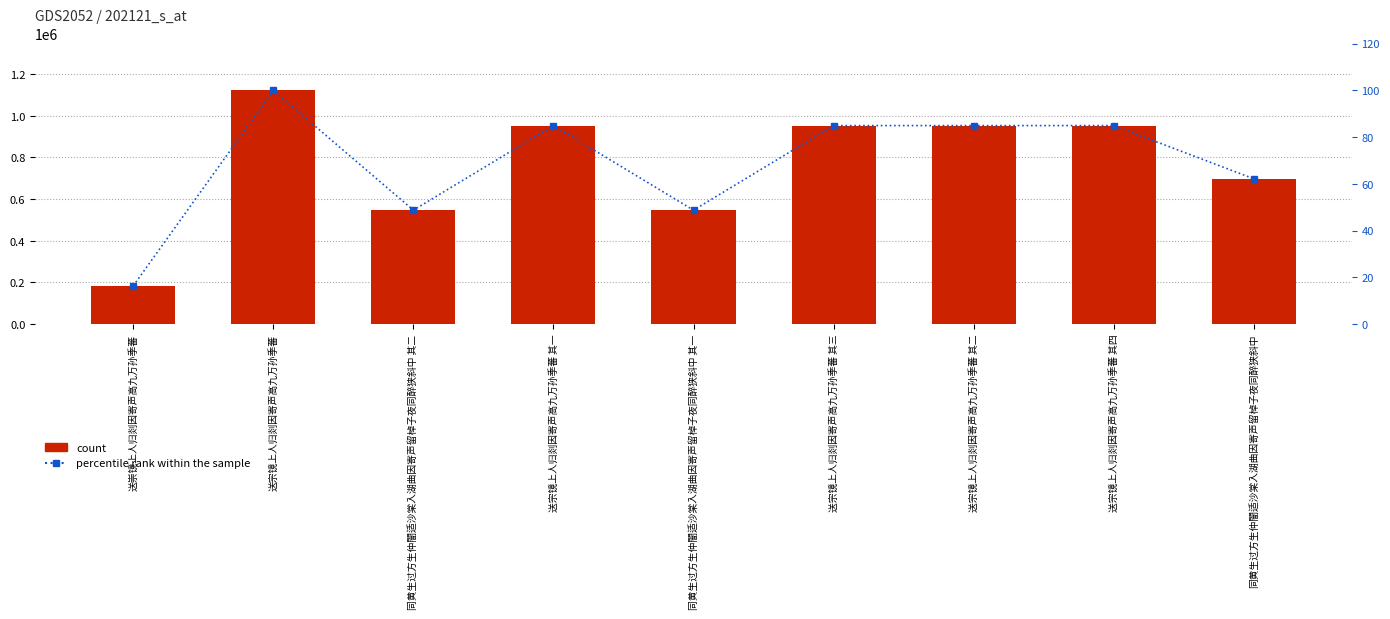

Reading left to right, extract all data points from this chart.

count: 送崇镜上人归剡因寄声高九万孙季蕃=183792.0	送宗镜上人归剡因寄声高九万孙季蕃=1121305.0	同黄生过方生仲闇适沙棠入湖曲因寄声留棹子夜同醉狭斜中 其二=546762.0	送宗镜上人归剡因寄声高九万孙季蕃 其一=952534.0	同黄生过方生仲闇适沙棠入湖曲因寄声留棹子夜同醉狭斜中 其一=546761.0	送宗镜上人归剡因寄声高九万孙季蕃 其三=952535.0	送宗镜上人归剡因寄声高九万孙季蕃 其二=952533.0	送宗镜上人归剡因寄声高九万孙季蕃 其四=952564.0	同黄生过方生仲闇适沙棠入湖曲因寄声留棹子夜同醉狭斜中=697421.0
percentile rank within the sample: 送崇镜上人归剡因寄声高九万孙季蕃=16.4	送宗镜上人归剡因寄声高九万孙季蕃=100.0	同黄生过方生仲闇适沙棠入湖曲因寄声留棹子夜同醉狭斜中 其二=48.8	送宗镜上人归剡因寄声高九万孙季蕃 其一=84.9	同黄生过方生仲闇适沙棠入湖曲因寄声留棹子夜同醉狭斜中 其一=48.8	送宗镜上人归剡因寄声高九万孙季蕃 其三=84.9	送宗镜上人归剡因寄声高九万孙季蕃 其二=84.9	送宗镜上人归剡因寄声高九万孙季蕃 其四=85.0	同黄生过方生仲闇适沙棠入湖曲因寄声留棹子夜同醉狭斜中=62.2